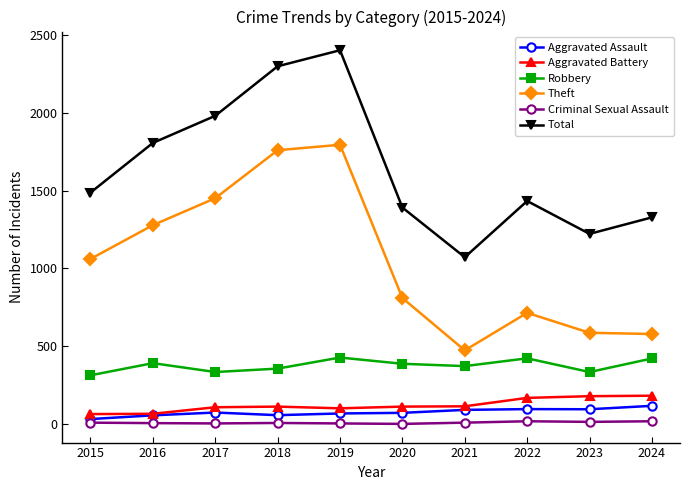

What are all the series names shown in the legend?

Aggravated Assault, Aggravated Battery, Robbery, Theft, Criminal Sexual Assault, Total